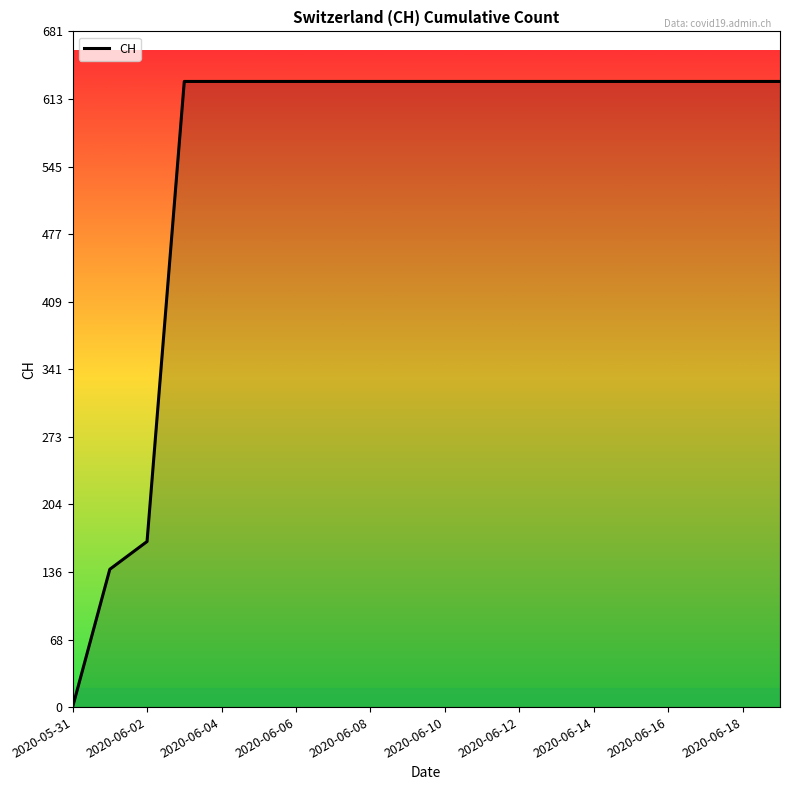

What is the maximum value shown in the chart?

631